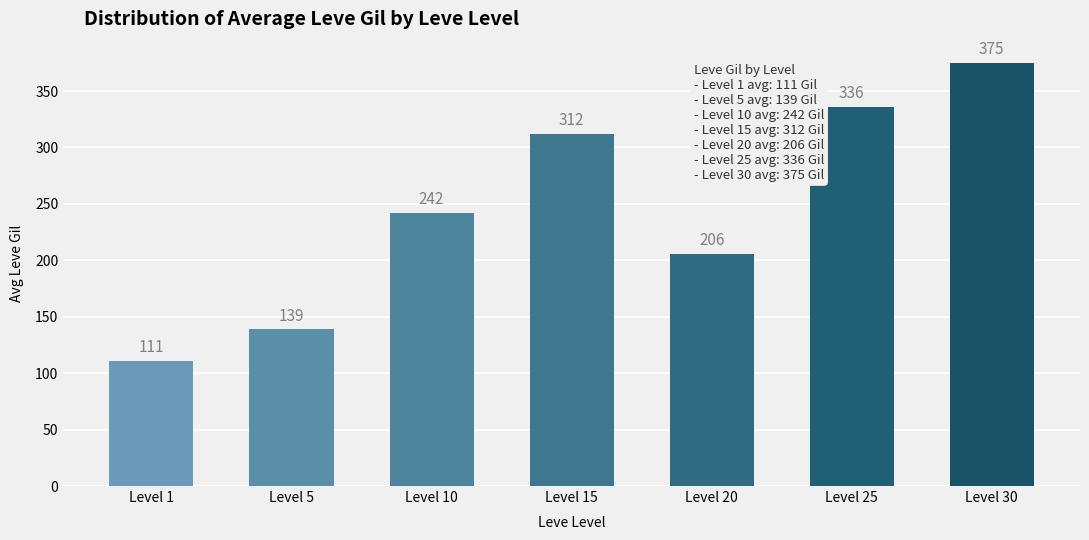

What is the greatest value displayed?

375